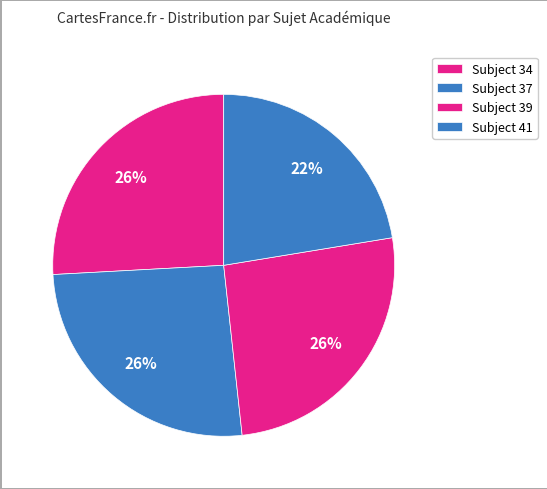

Count the number of slices in the pie.

4